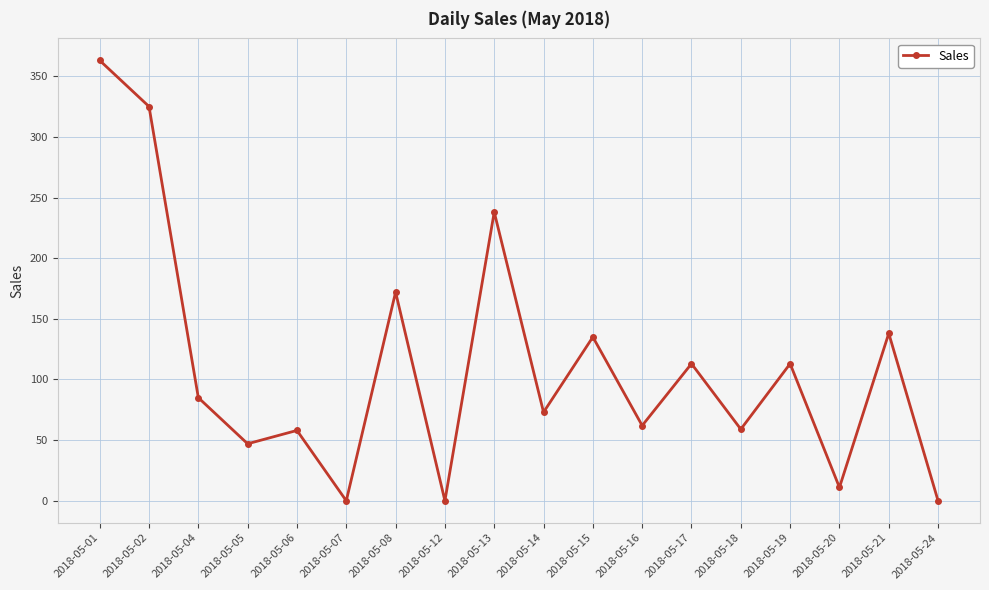

The value at 2018-05-13 is 238. True or false?

True